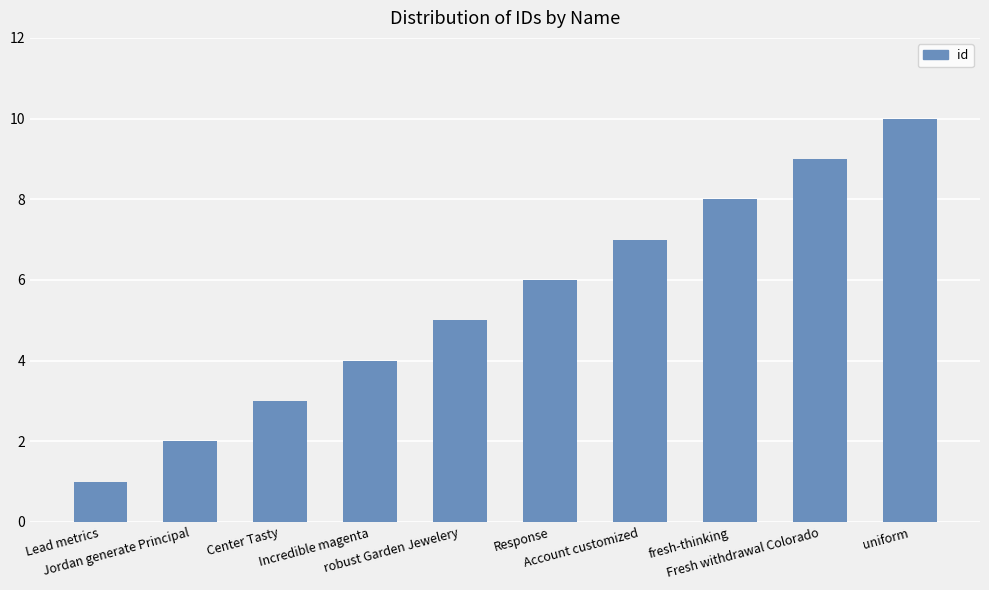

At which category does the chart reach its peak across all series?

uniform